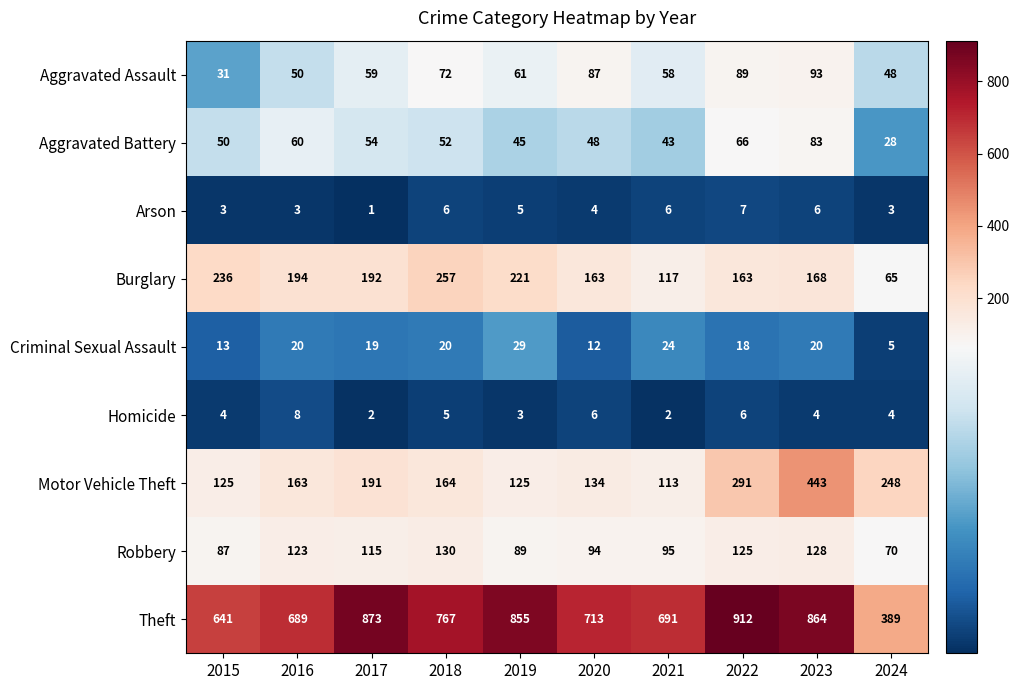

List the series in order of their peak value, lowest first.

Arson, Homicide, Criminal Sexual Assault, Aggravated Battery, Aggravated Assault, Robbery, Burglary, Motor Vehicle Theft, Theft